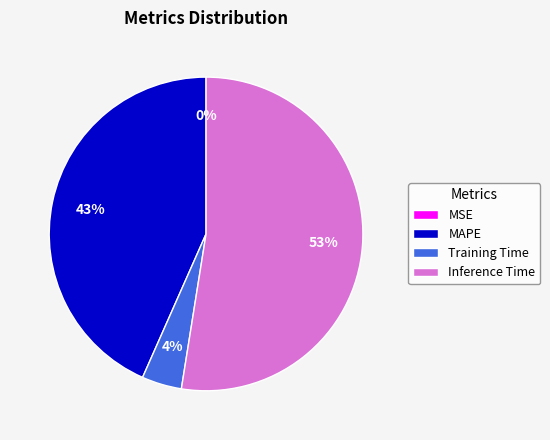

Is Inference Time the majority of the pie?

Yes